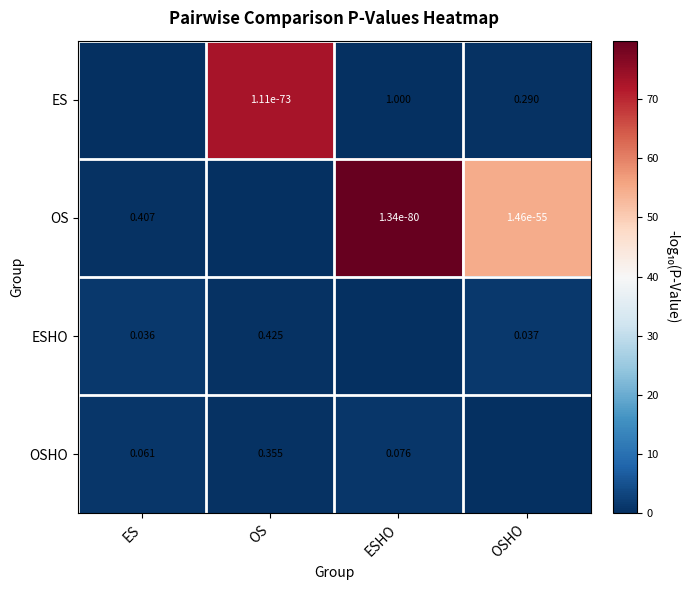

Is the value of OS at OSHO greater than the value of ESHO at OS?

No